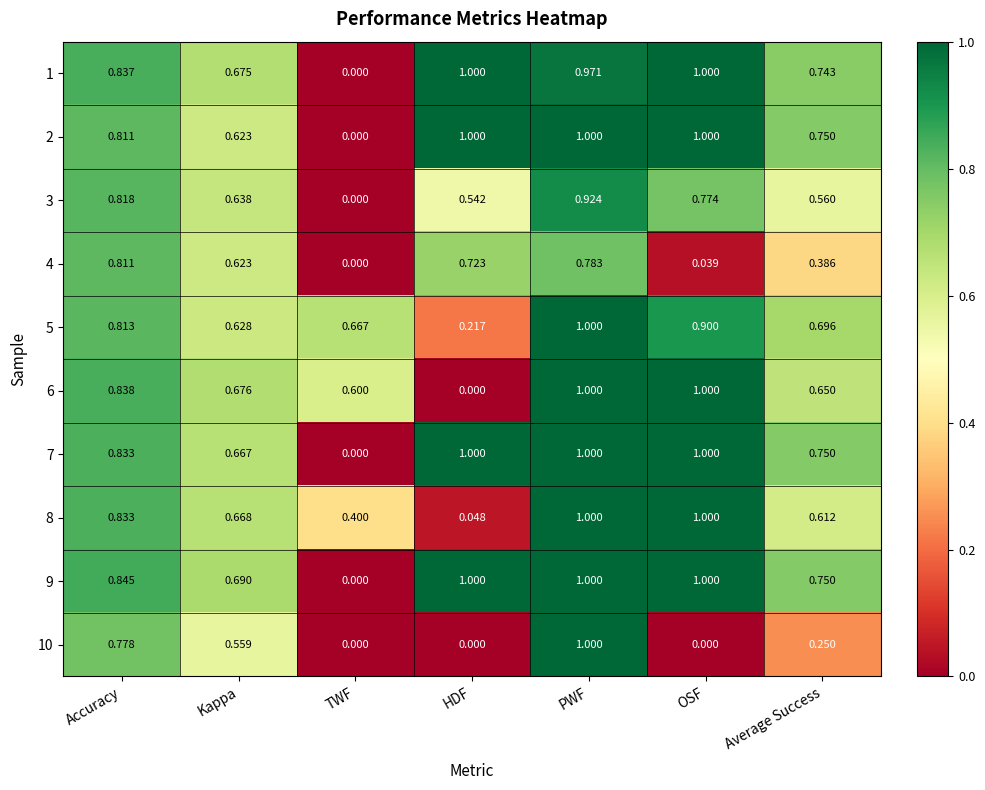

At which label is 5 closest to 0?

HDF